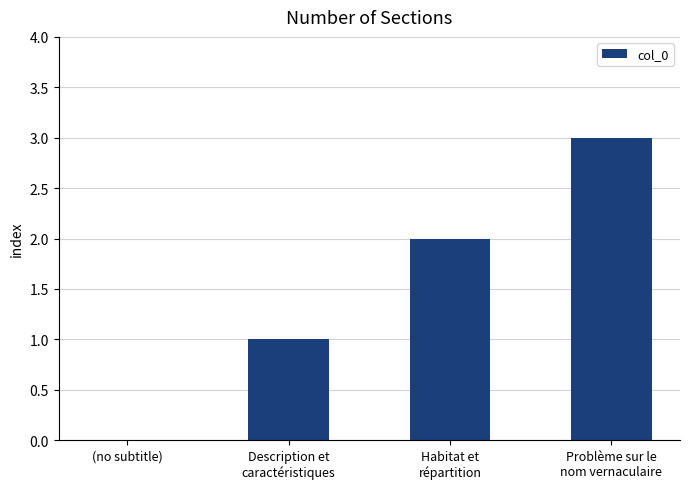

What is the sum of all values?

6